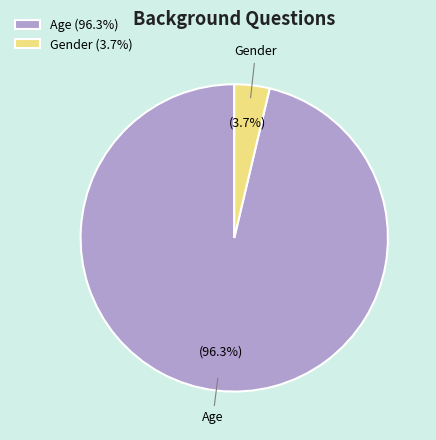

The Age slice represents 96% of the pie. True or false?

True